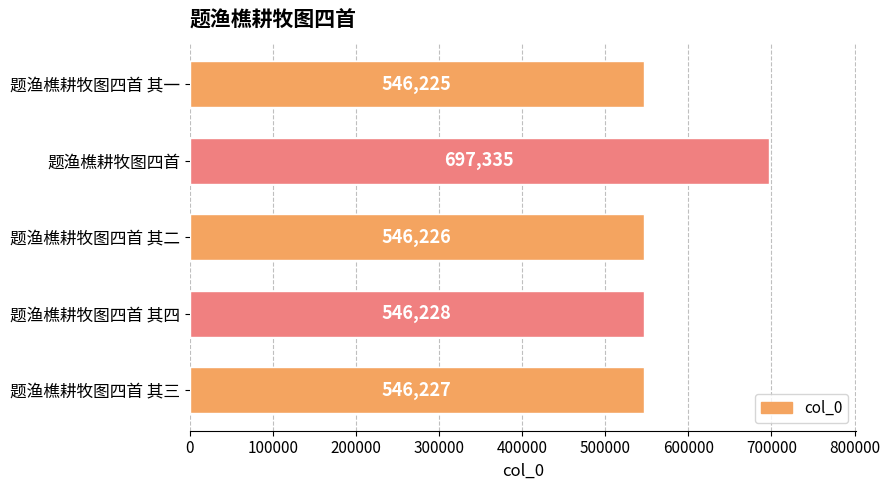

What is the average value?

576448